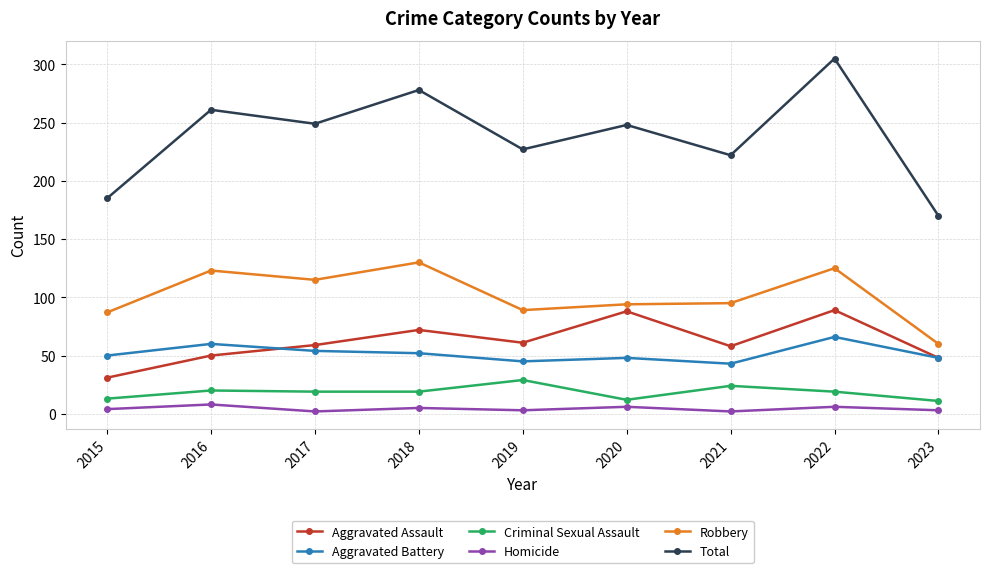

Rank the series by their maximum value, from lowest to highest.

Homicide, Criminal Sexual Assault, Aggravated Battery, Aggravated Assault, Robbery, Total